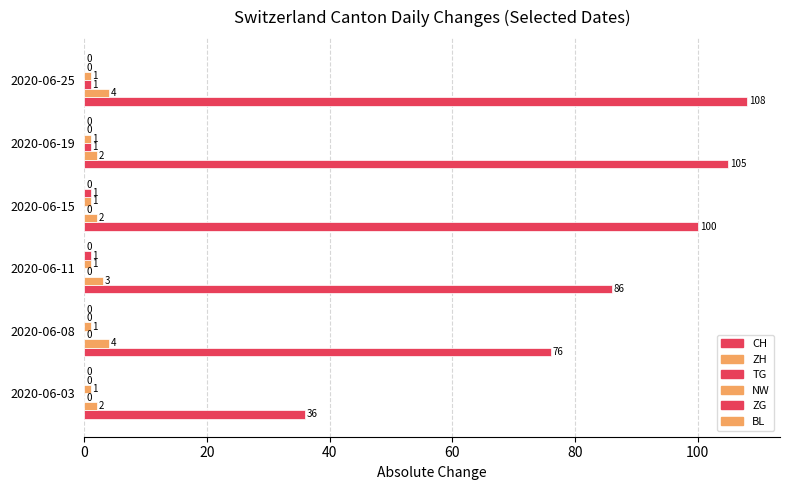

Which series has the largest range (max minus min)?

CH